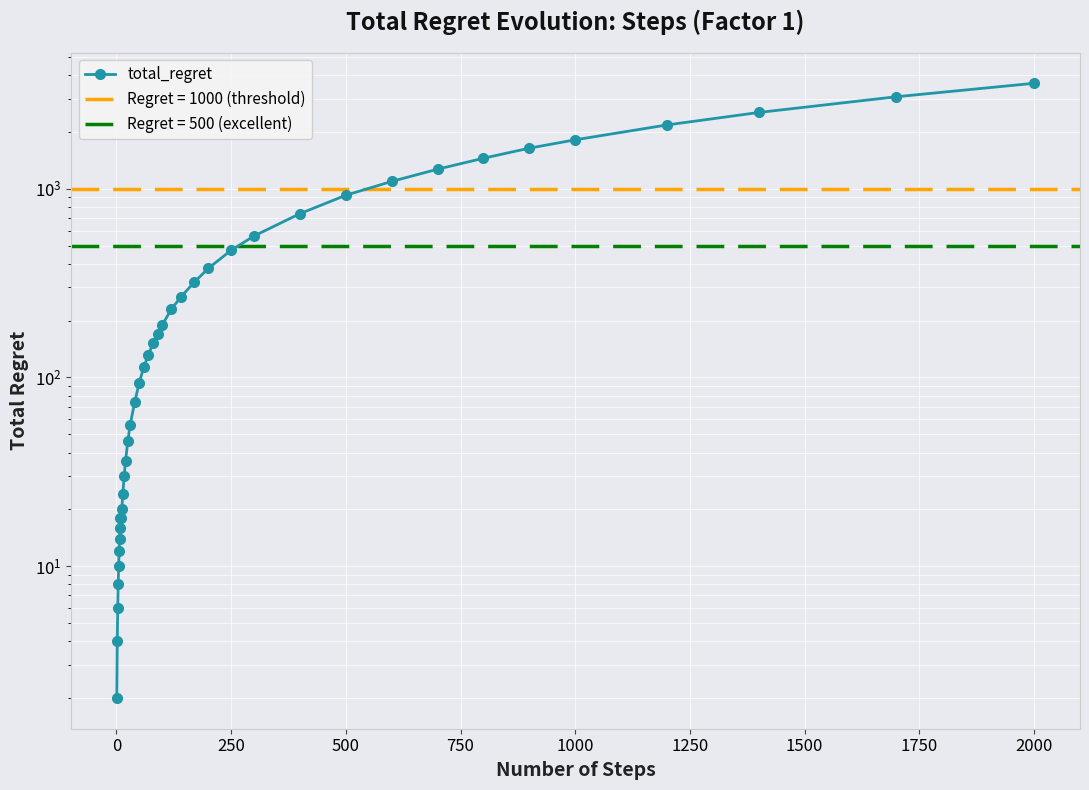

What is the minimum value shown in the chart?

2